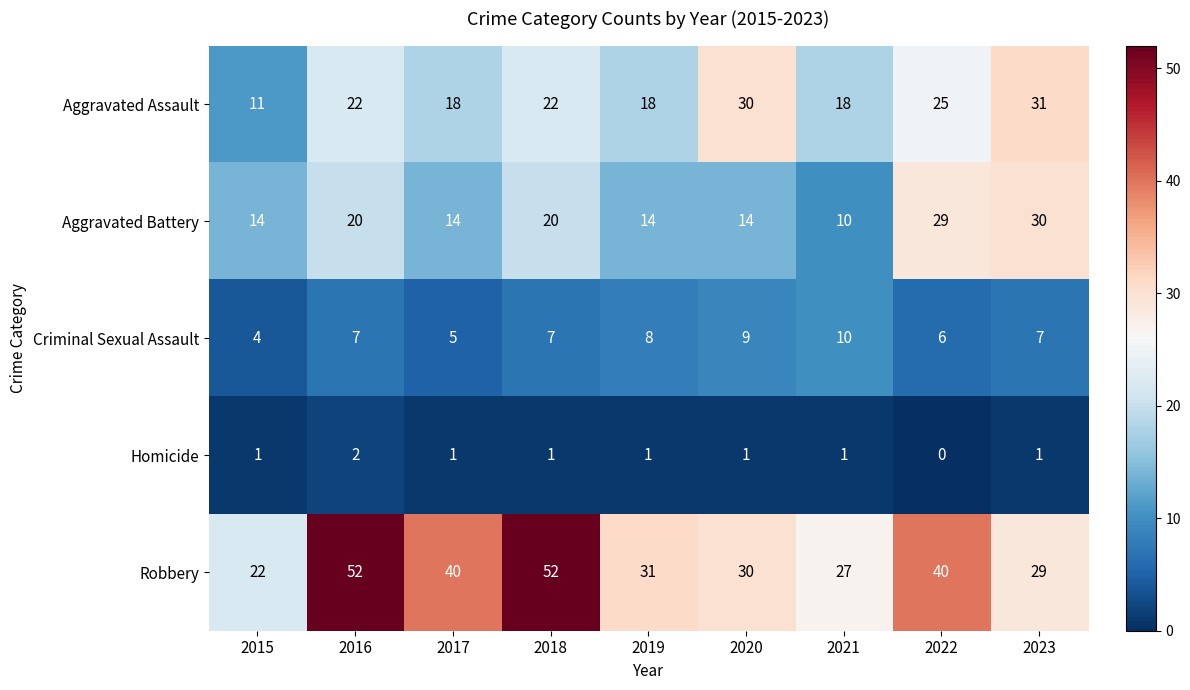

At 2019, list the series in order from largest to smallest.

Robbery, Aggravated Assault, Aggravated Battery, Criminal Sexual Assault, Homicide